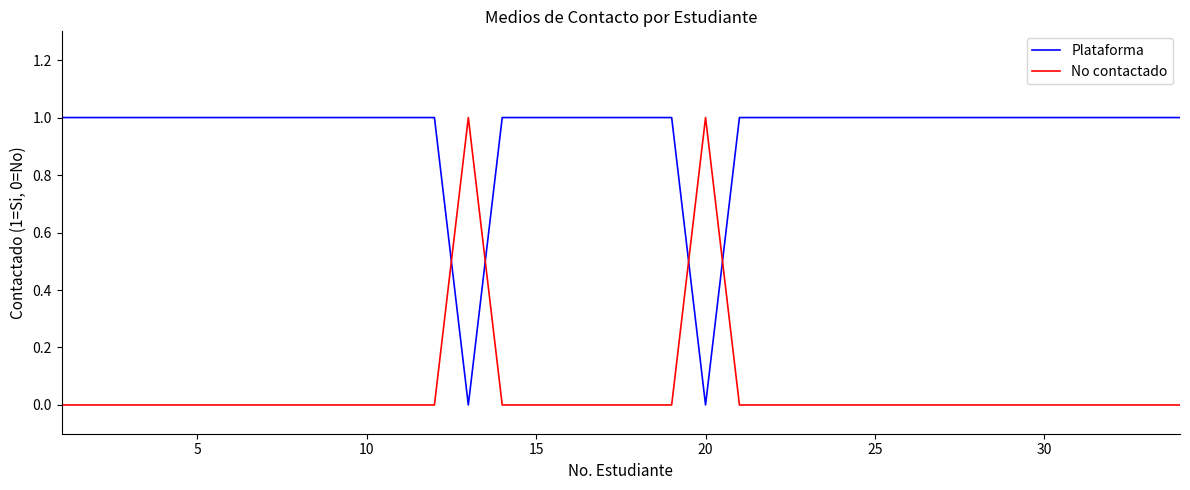

Rank the series by their average value, from highest to lowest.

Plataforma, No contactado